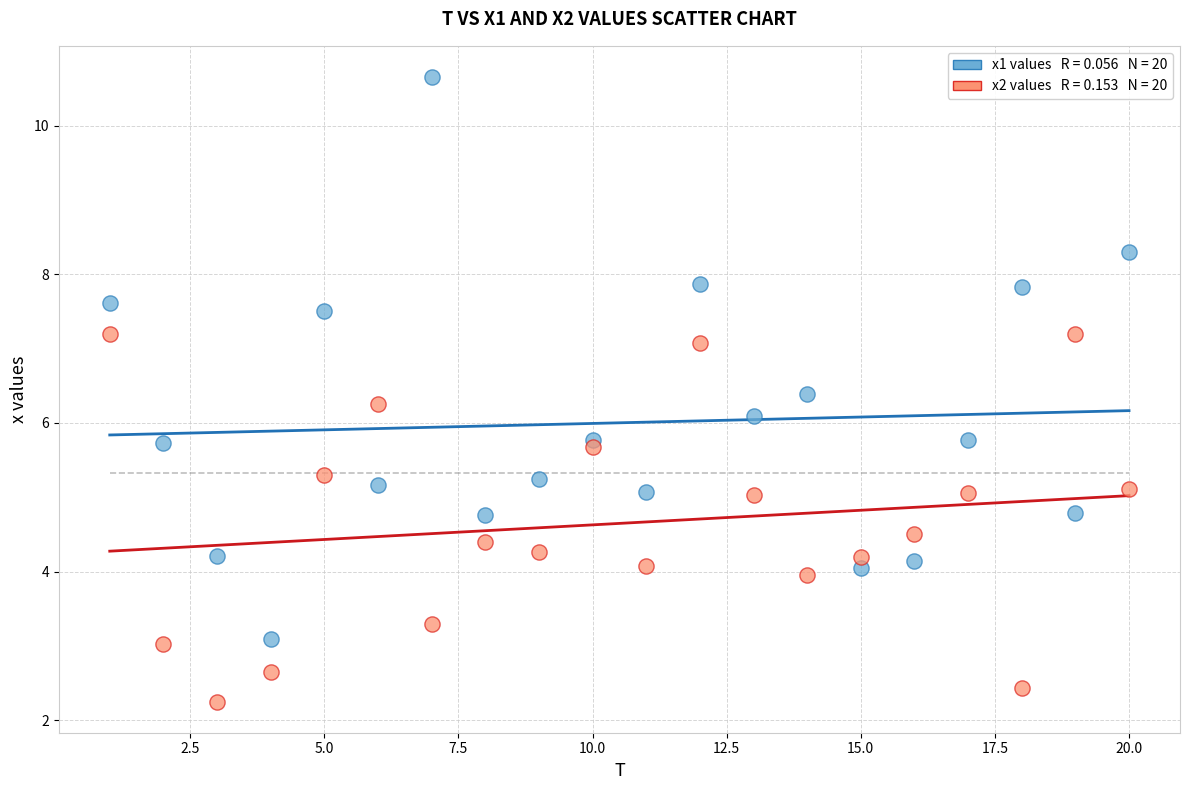

Across all data points, what is the range of Y values (max minus min)?

8.4